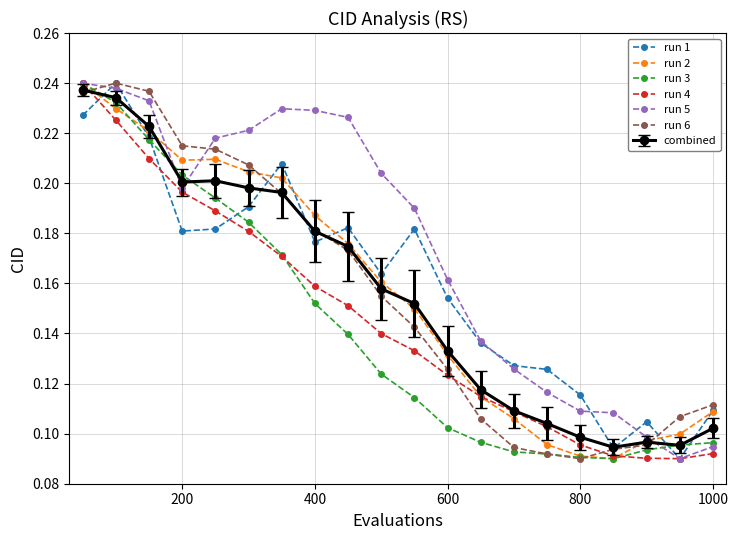

How many run 1 values are between 0 and 1?

20